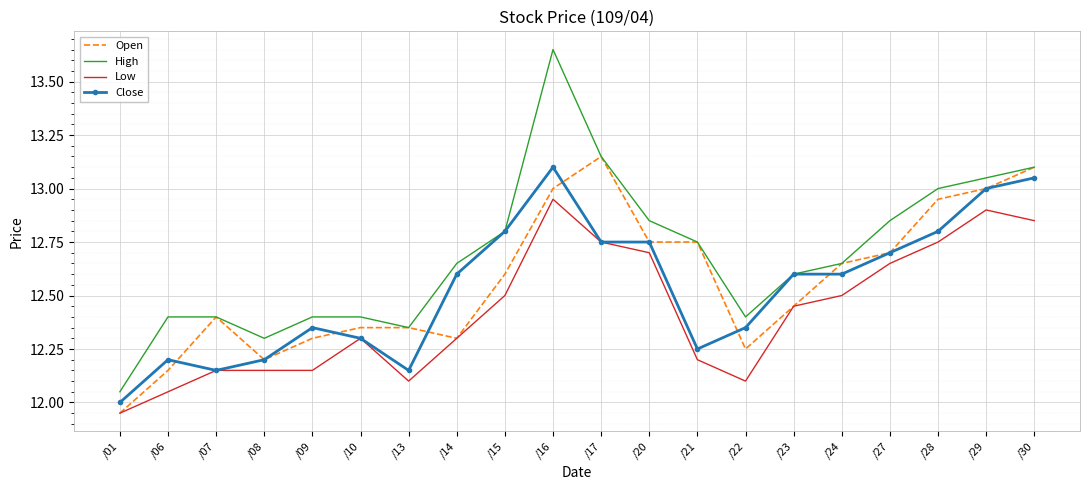

What is the total value across all series at /14?

49.9